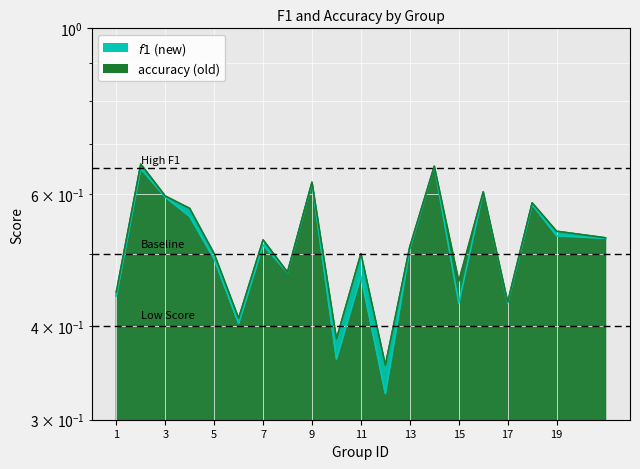

At 11, list the series in order from largest to smallest.

accuracy, f1